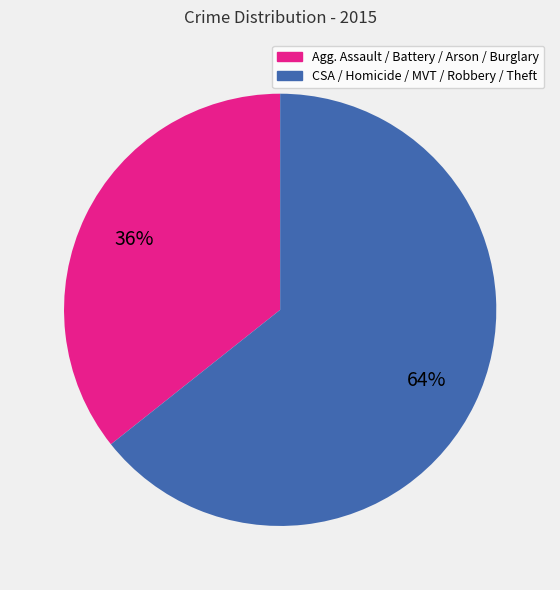

Does any single category account for the majority?

Yes